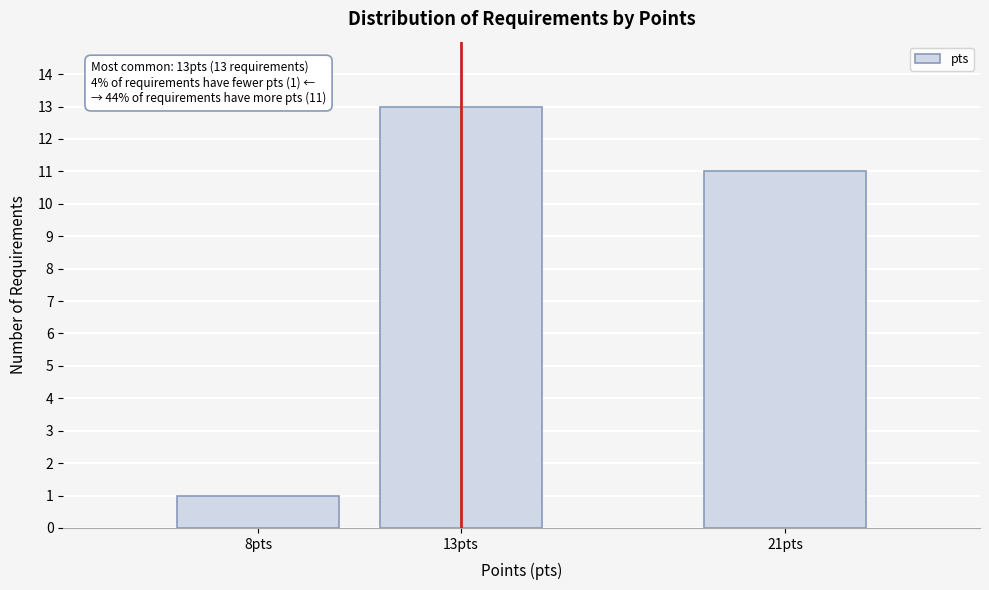

Reading left to right, list all the values displayed in this chart.

1	13	11